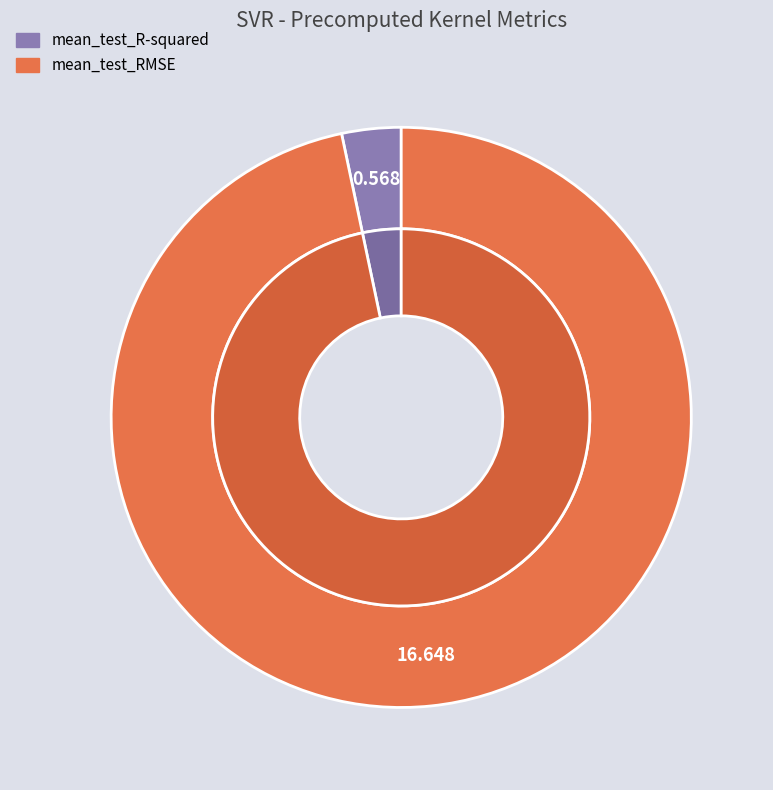

What is the smallest slice in the pie chart?

mean_test_R-squared